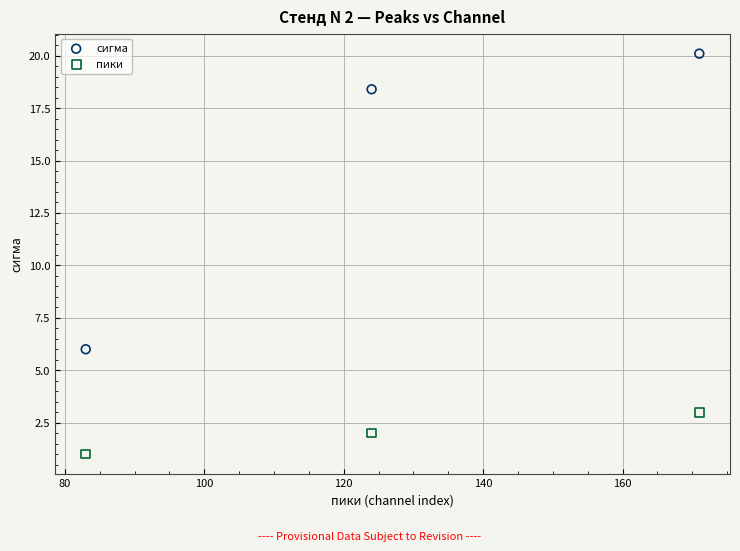

What are all the series names shown in the legend?

сигма, пики